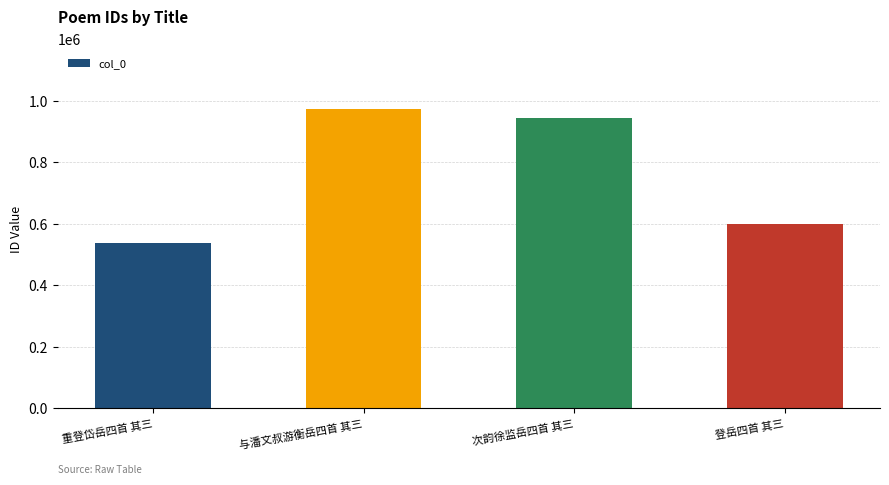

Does the chart contain any negative values?

No